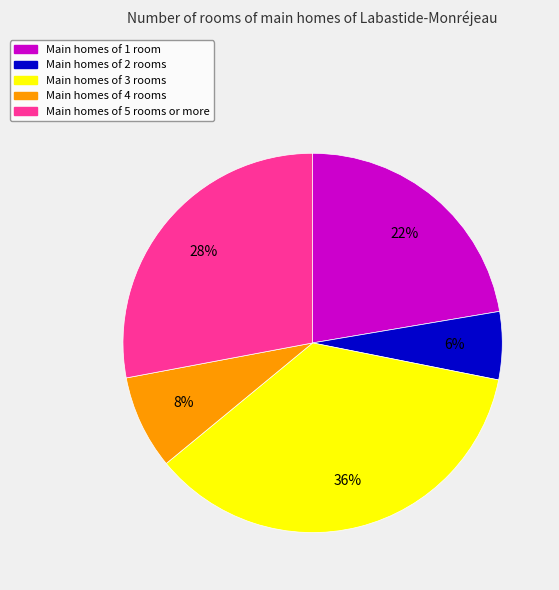

Is there a majority slice in this chart?

No